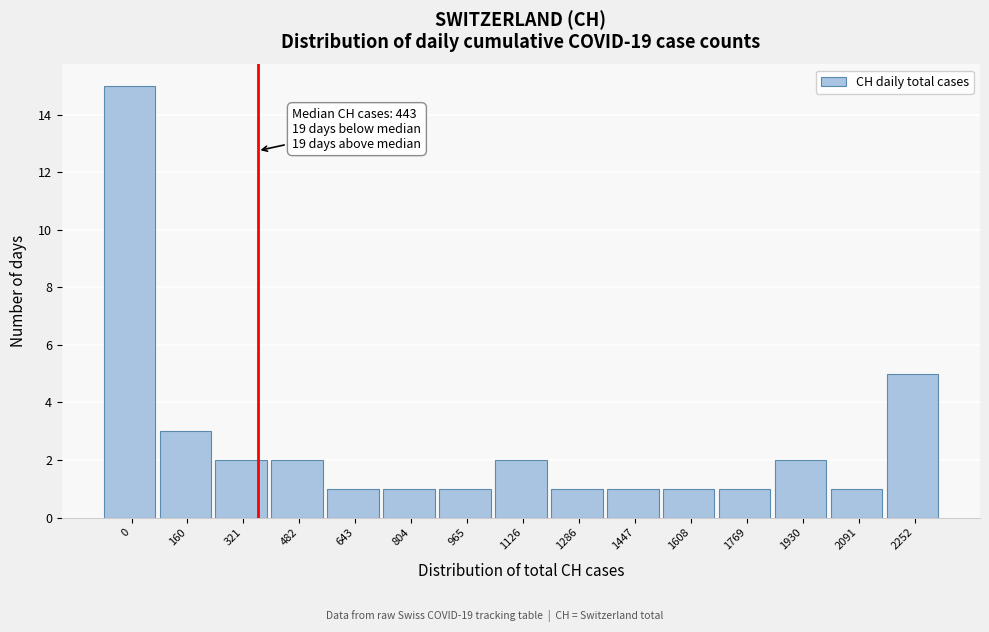

Reading left to right, transcribe all the data shown in this chart.

0=15	160=3	321=2	482=2	643=1	804=1	965=1	1126=2	1286=1	1447=1	1608=1	1769=1	1930=2	2091=1	2252=5